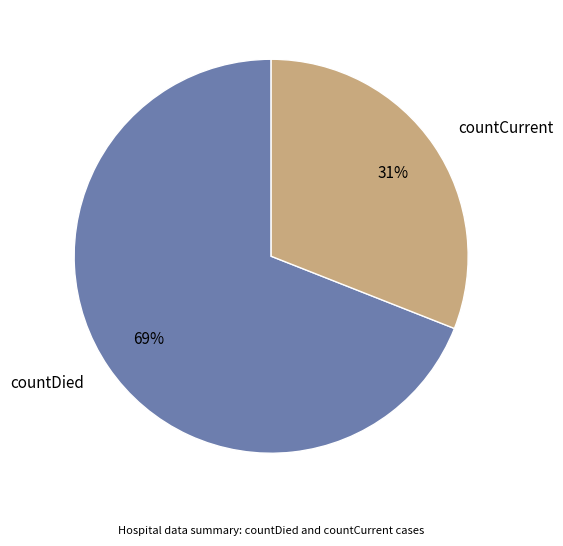

Between countCurrent and countDied, which is larger?

countDied